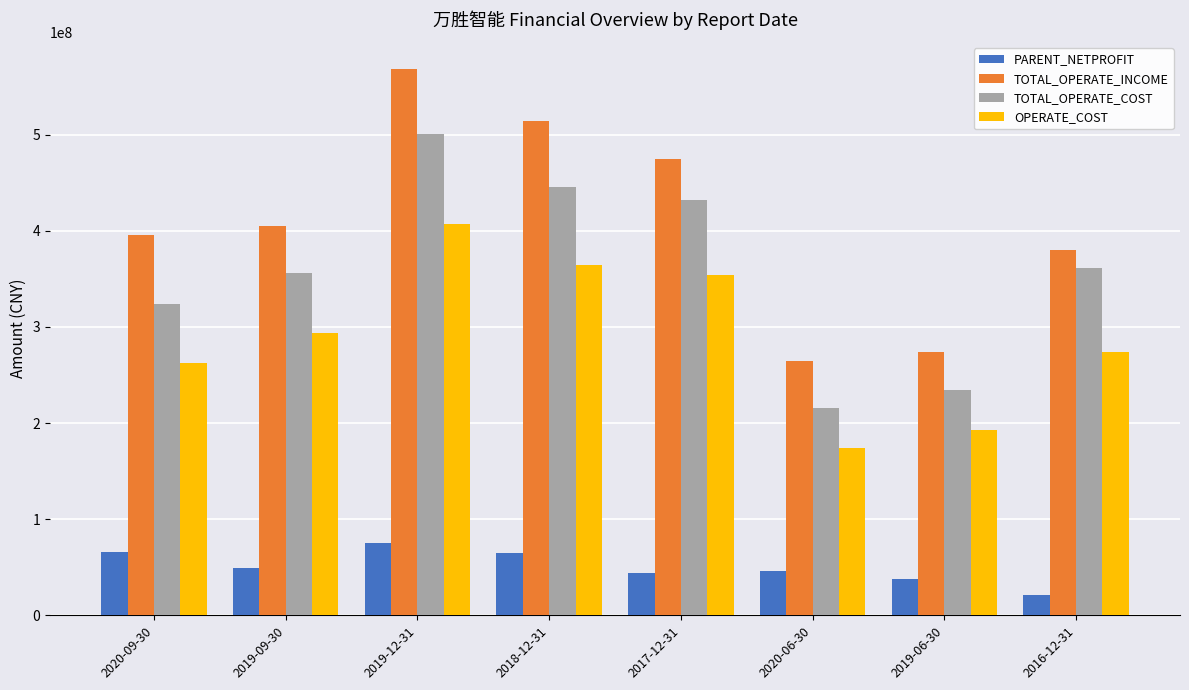

What is the difference between the second highest and second lowest values in the OPERATE_COST series?

171601656.4